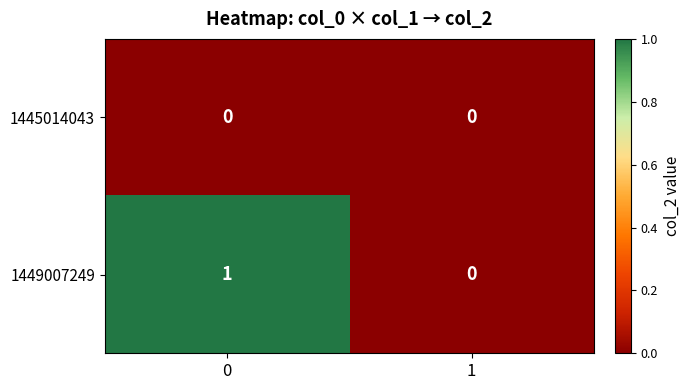

At 0, list the series in order from largest to smallest.

1449007249, 1445014043